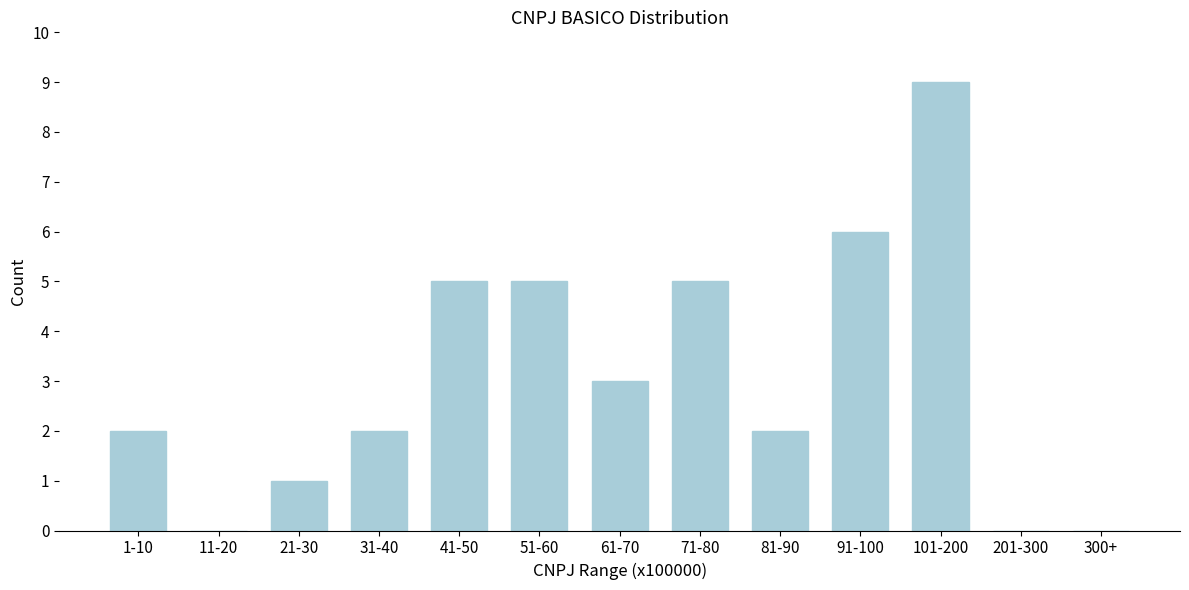

Reading left to right, transcribe all the data shown in this chart.

1-10=2	11-20=0	21-30=1	31-40=2	41-50=5	51-60=5	61-70=3	71-80=5	81-90=2	91-100=6	101-200=9	201-300=0	300+=0